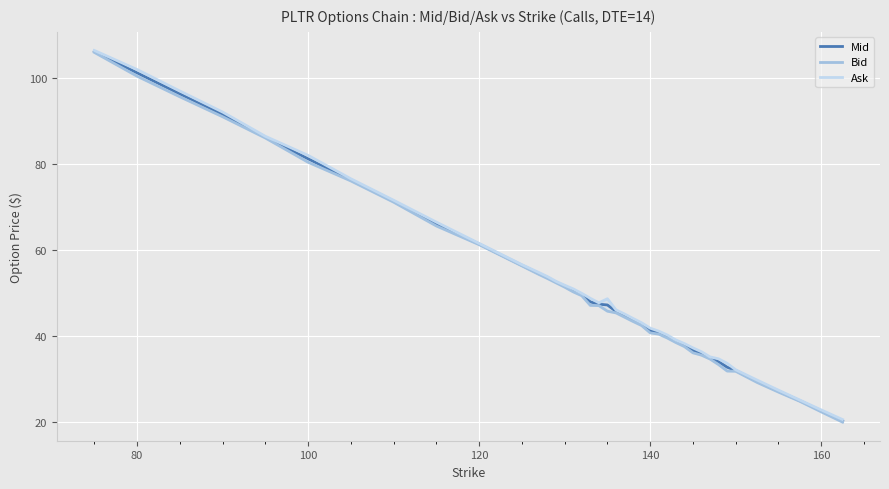

What is the maximum value for Mid?

106.3